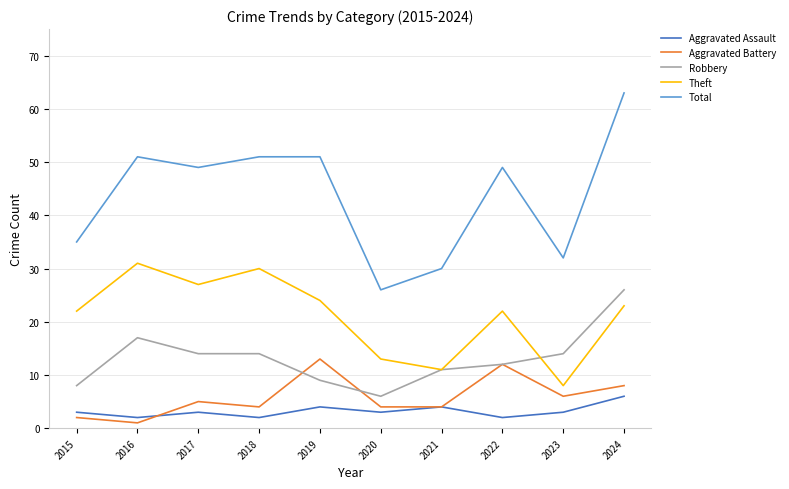

What is the sum of all Aggravated Battery values?

59